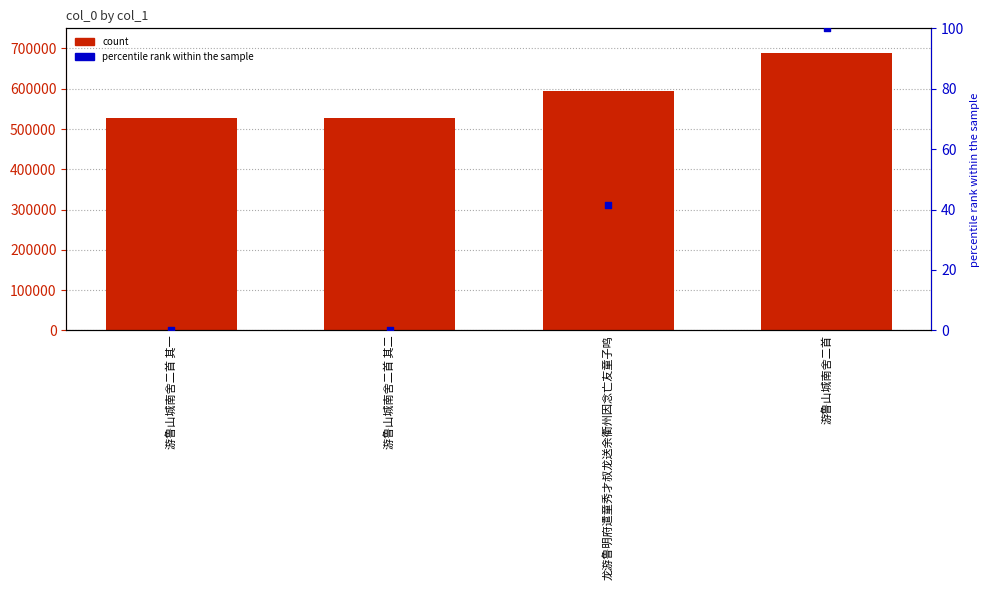

At which category is the sum across all series the highest?

游鲁山城南舍二首